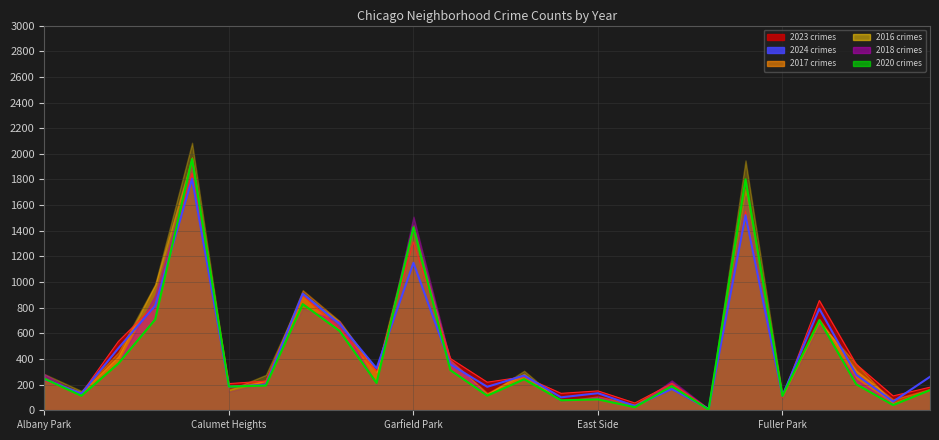

Which series has the largest range (max minus min)?

2016